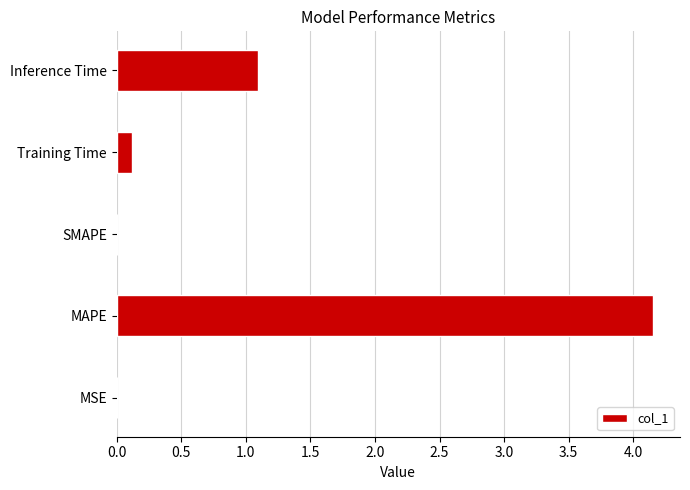

At which category does the chart reach its peak across all series?

MAPE